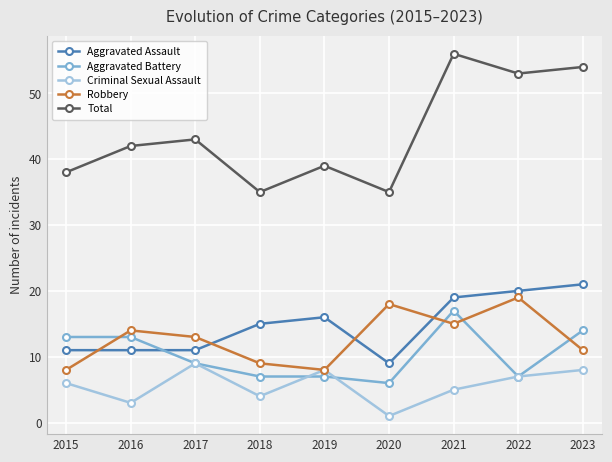

What is the lowest value of the Criminal Sexual Assault series?

1